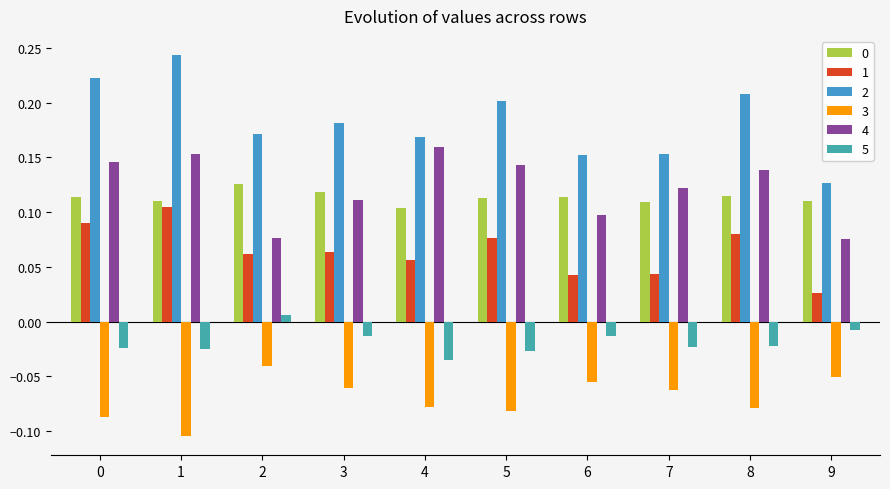

How many bars are there in total?

60